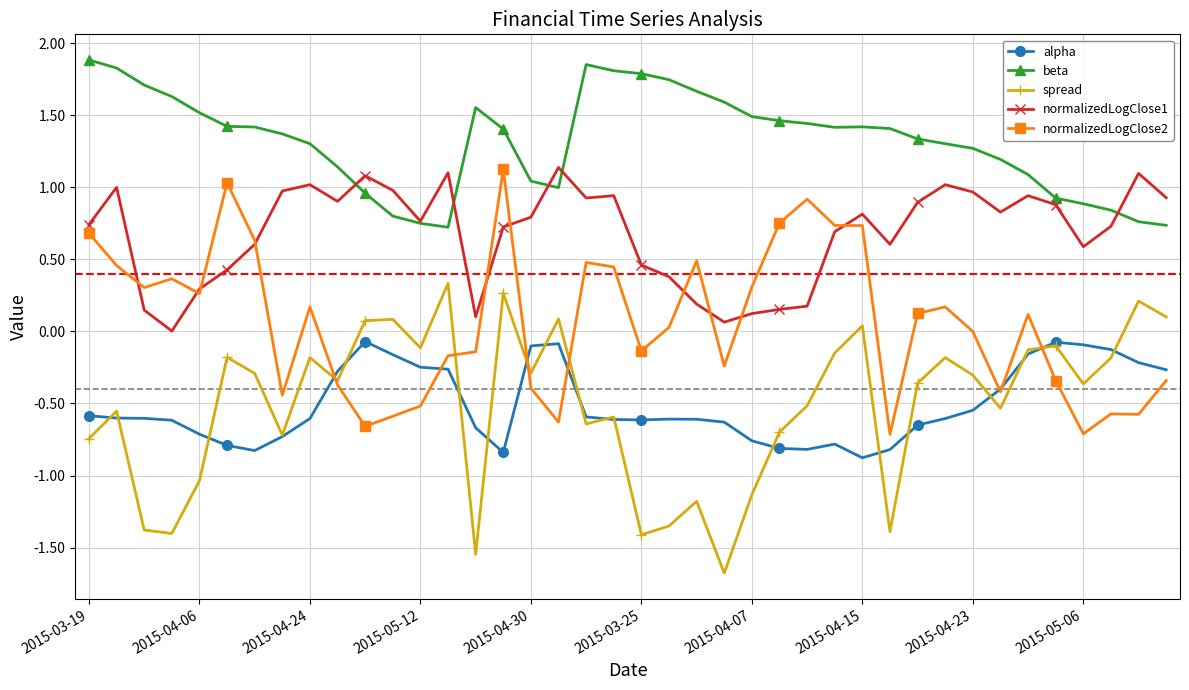

True or false: spread has more than 0 interior local peaks.

True